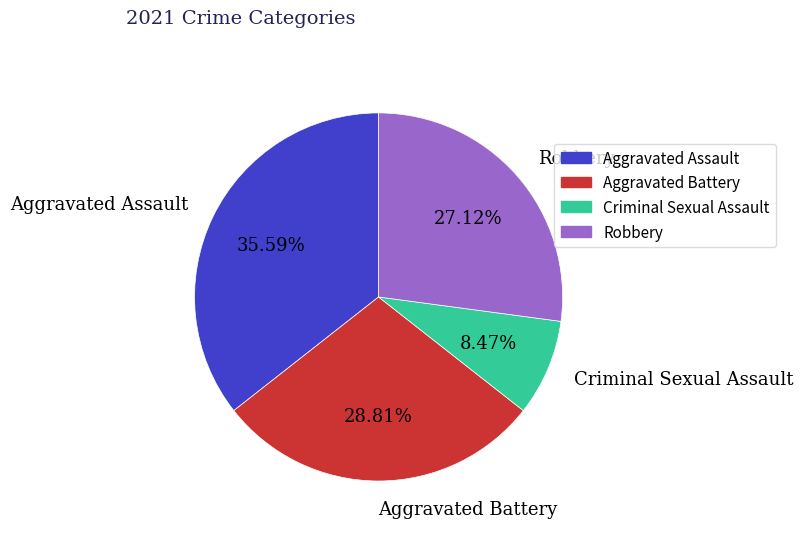

To the nearest percent, what percentage of the pie is Robbery?

27%